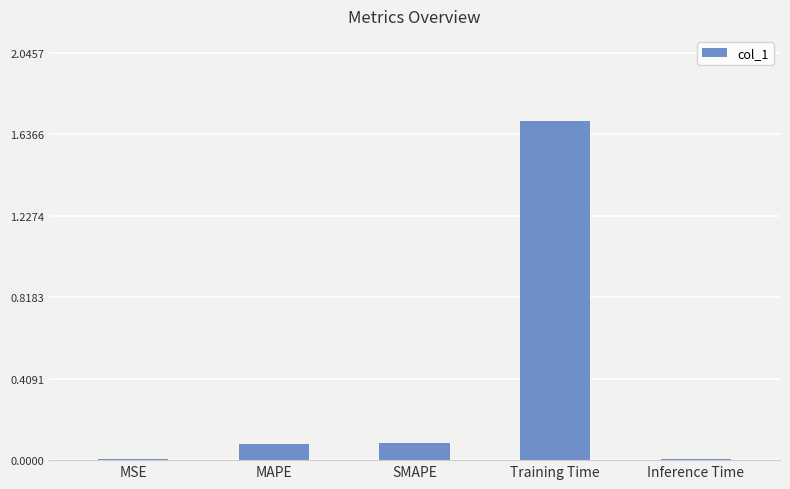

What is the change in value from MAPE to Inference Time?

-0.1